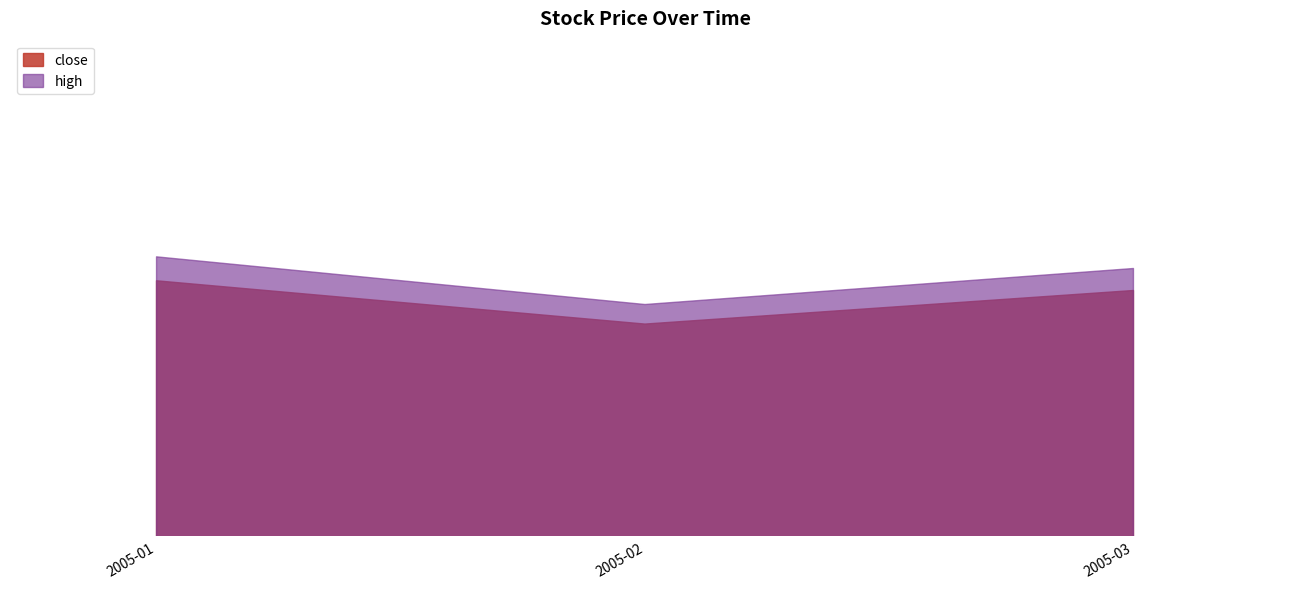

What is the sum of all close values?

47.3